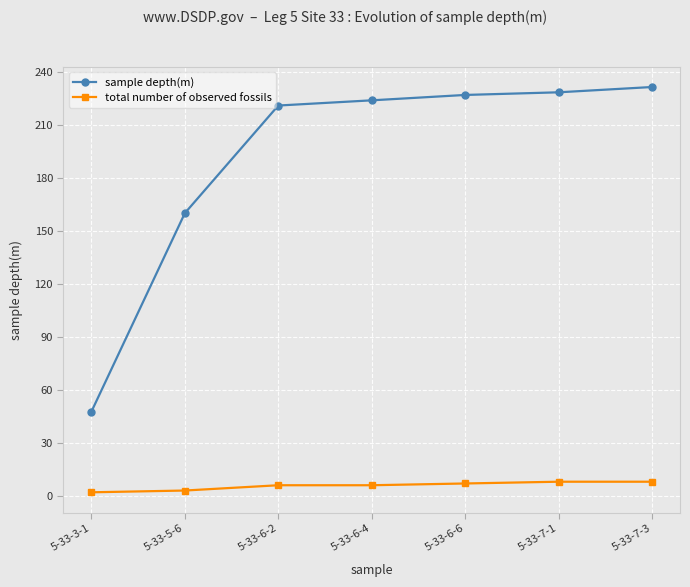

What is the value of the total number of observed fossils point at the 3rd from the left?

6.0